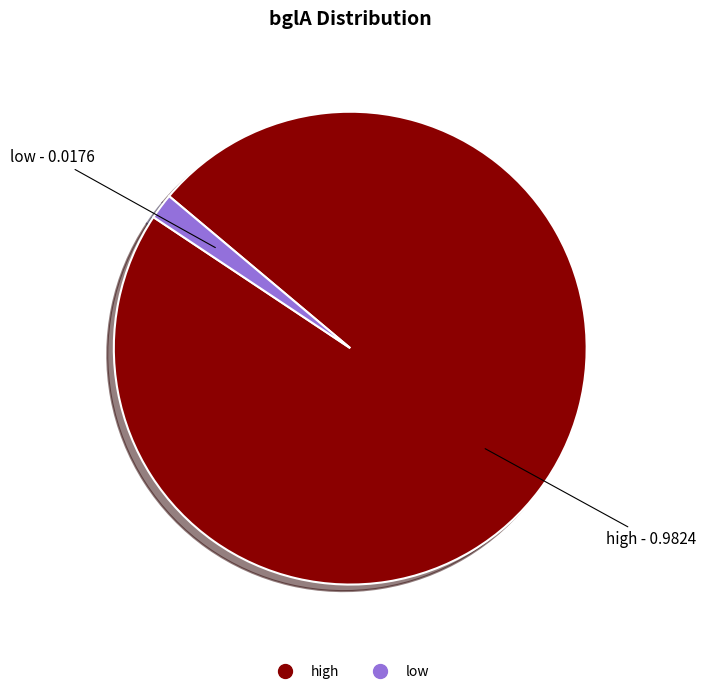

Combined, do low and high account for over 50%?

Yes